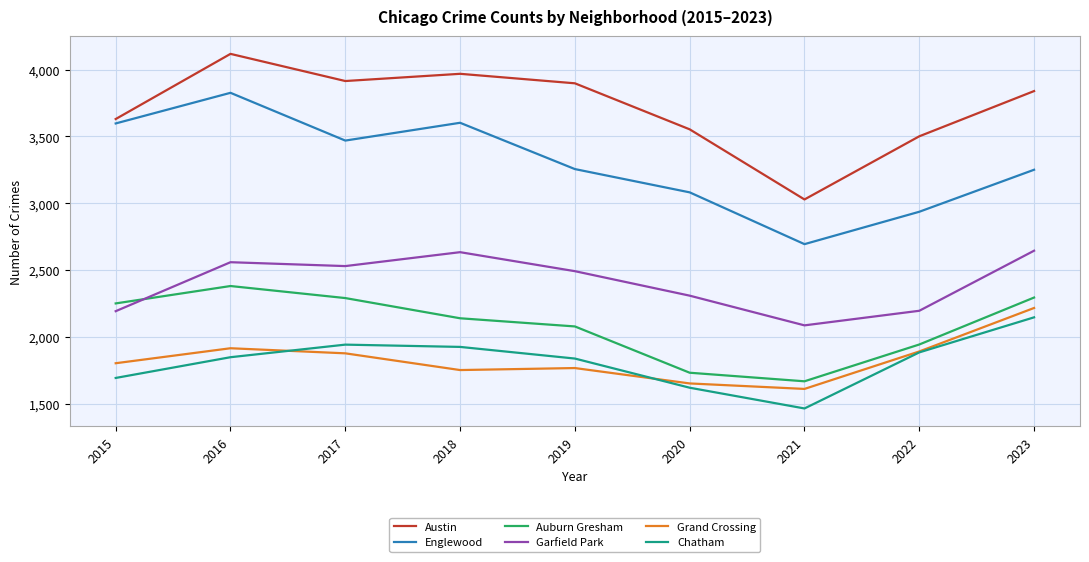

What is the difference between the Auburn Gresham values at 2017 and 2015?

40